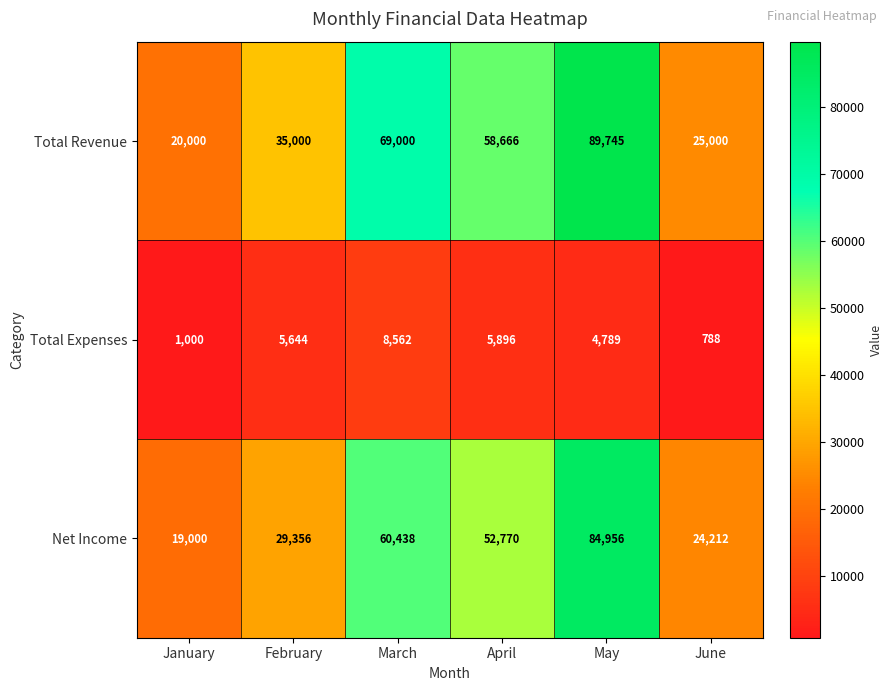

The value of Total Revenue at May is 62226. True or false?

False